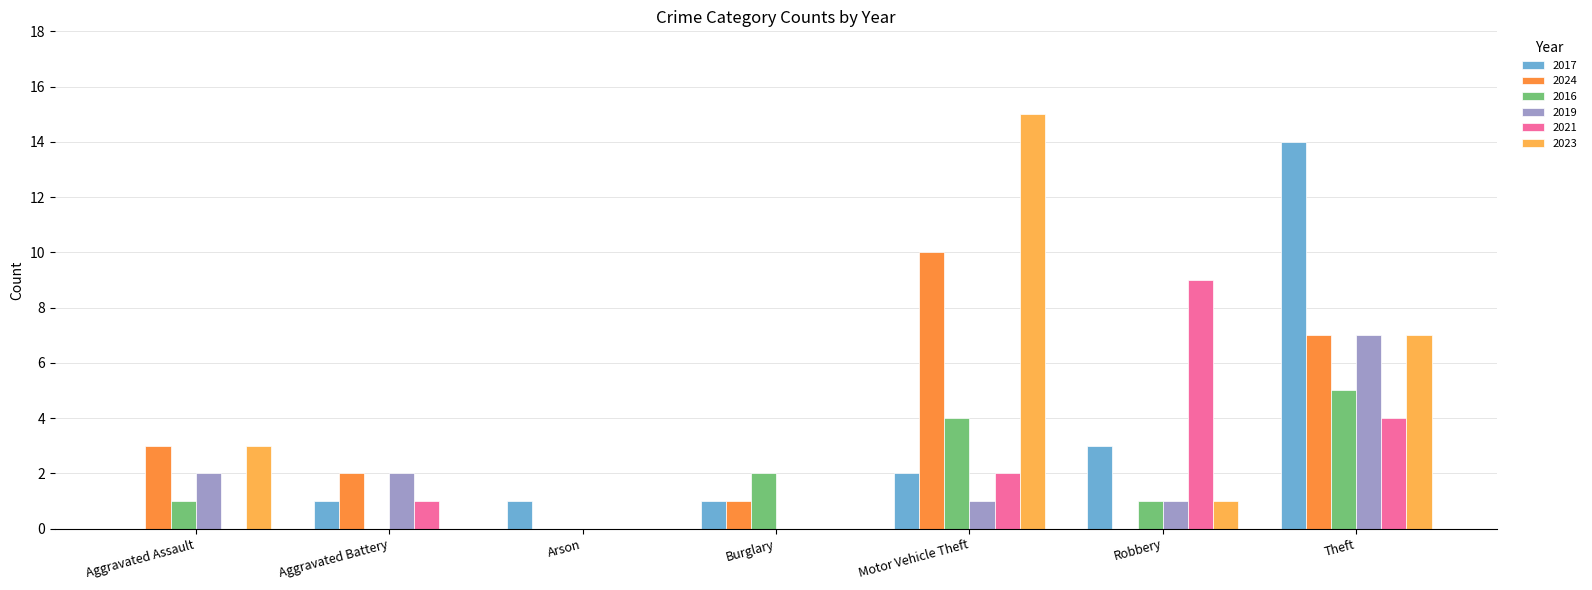

Reading left to right, transcribe all the data shown in this chart.

2017: Aggravated Assault=0	Aggravated Battery=1	Arson=1	Burglary=1	Motor Vehicle Theft=2	Robbery=3	Theft=14
2024: Aggravated Assault=3	Aggravated Battery=2	Arson=0	Burglary=1	Motor Vehicle Theft=10	Robbery=0	Theft=7
2016: Aggravated Assault=1	Aggravated Battery=0	Arson=0	Burglary=2	Motor Vehicle Theft=4	Robbery=1	Theft=5
2019: Aggravated Assault=2	Aggravated Battery=2	Arson=0	Burglary=0	Motor Vehicle Theft=1	Robbery=1	Theft=7
2021: Aggravated Assault=0	Aggravated Battery=1	Arson=0	Burglary=0	Motor Vehicle Theft=2	Robbery=9	Theft=4
2023: Aggravated Assault=3	Aggravated Battery=0	Arson=0	Burglary=0	Motor Vehicle Theft=15	Robbery=1	Theft=7